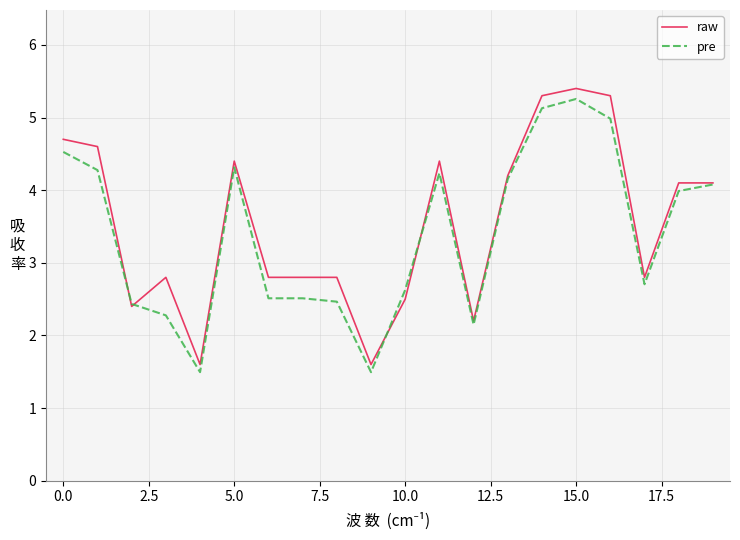

What is the greatest value displayed?

5.4